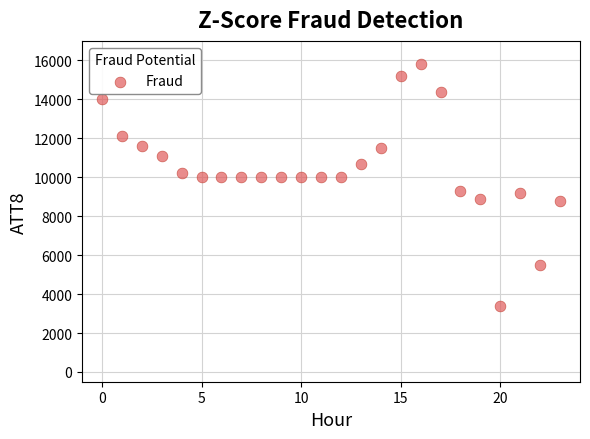

What is the range of Y values (max minus min)?

12400